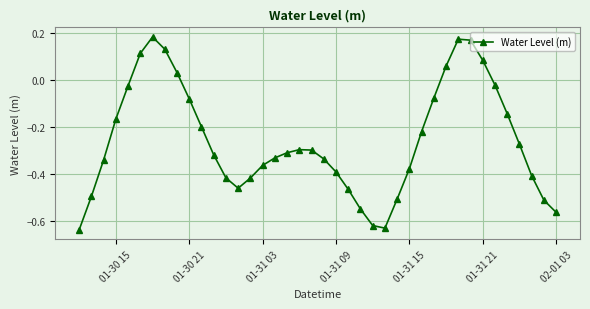

Count the number of categories in the chart.

40